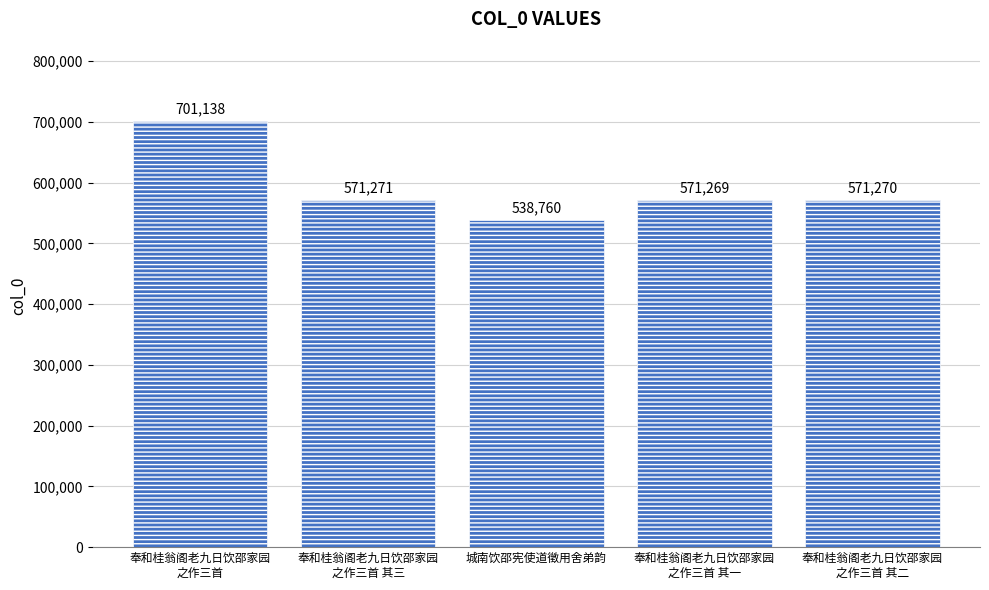

What is the value of the 3rd bar from the left?

538760